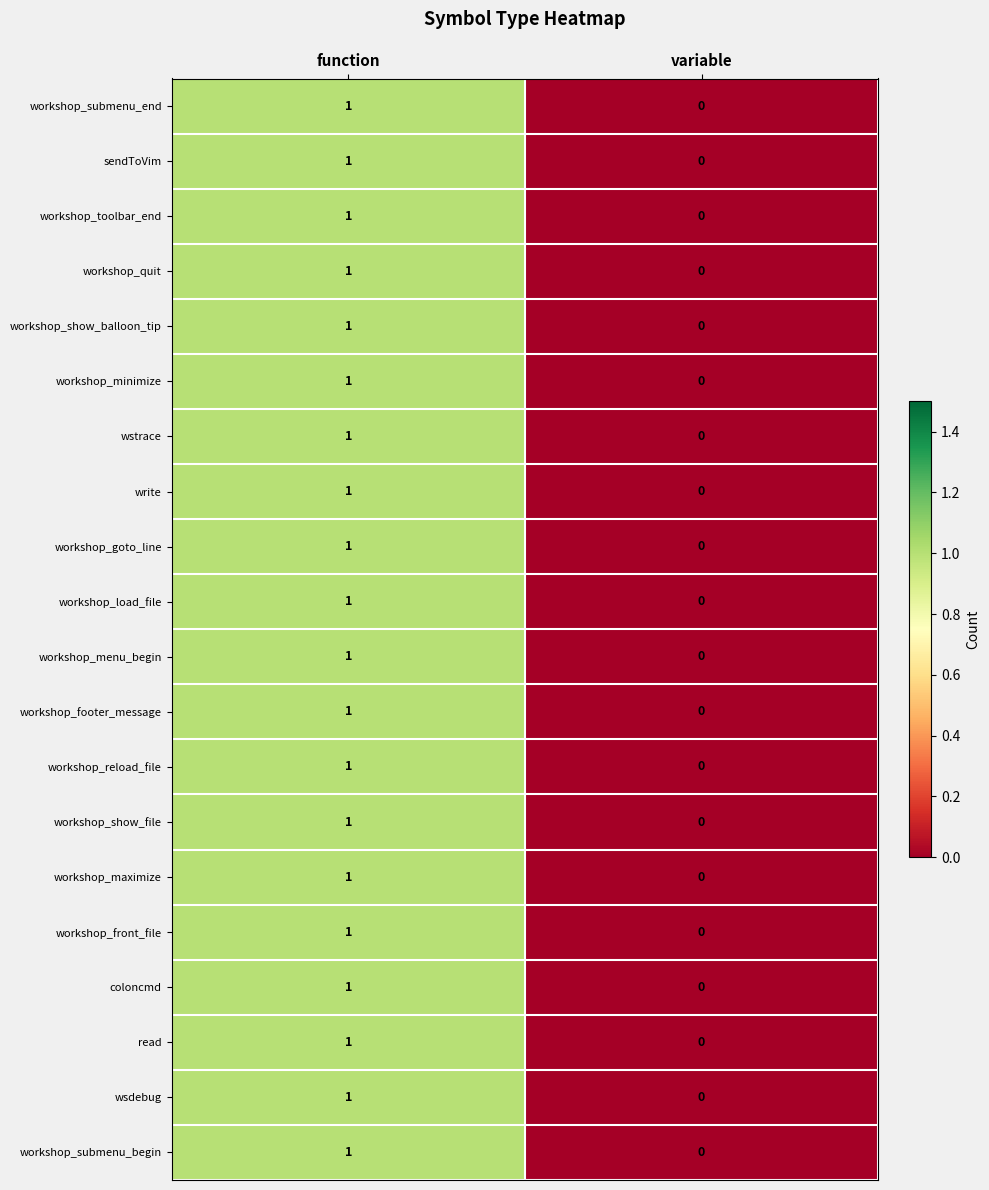

The workshop_front_file series shows 0 at variable. True or false?

True